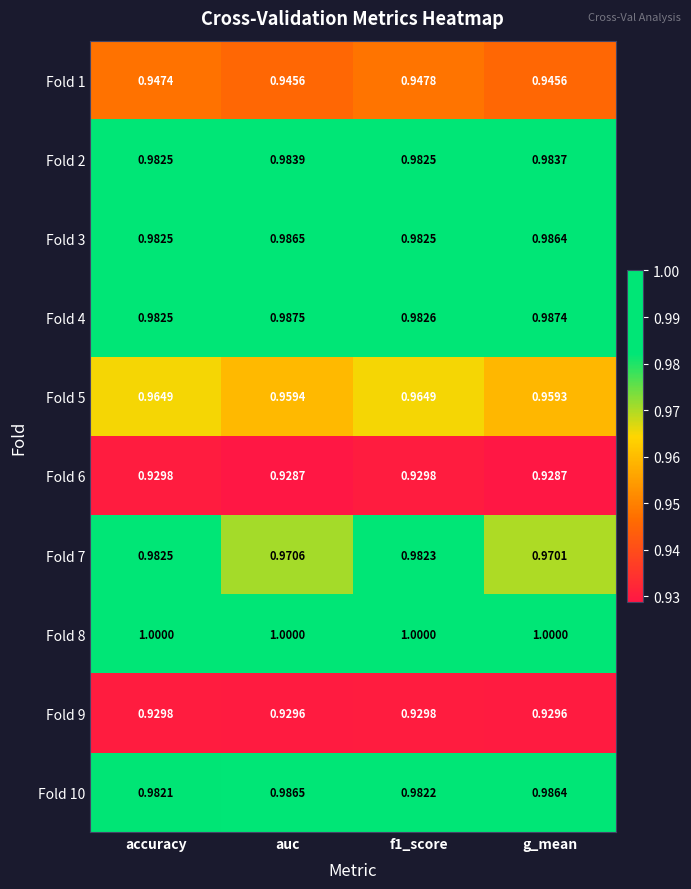

At which label is Fold 5 closest to 0?

g_mean